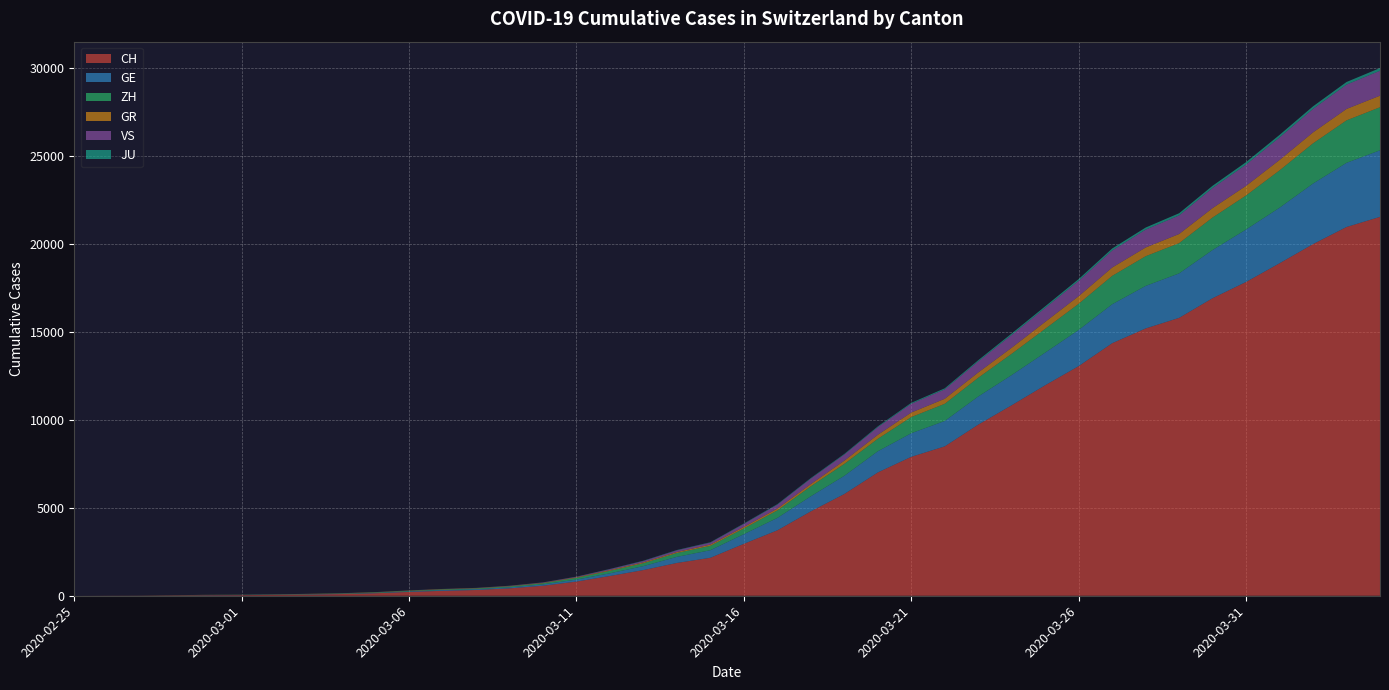

Reading left to right, what are all the values shown in this chart?

CH: 0	4	8	20	30	36	50	69	97	142	219	280	327	419	569	806	1124	1461	1866	2160	2954	3722	4801	5788	7014	7904	8498	9735	10838	11975	13064	14367	15207	15809	16928	17852	18915	20005	20978	21554
GE: 0	1	1	5	9	10	11	14	16	20	30	43	45	60	79	113	154	225	347	430	551	705	857	1035	1204	1342	1445	1600	1717	1856	2057	2215	2419	2530	2743	2984	3160	3445	3650	3788
ZH: 0	0	2	2	6	7	10	13	15	23	29	34	40	49	62	101	140	163	218	250	326	429	568	679	711	919	978	1067	1213	1357	1489	1616	1690	1722	1848	1936	2125	2289	2417	2450
GR: 0	2	2	6	6	6	9	9	12	14	16	17	18	18	22	31	43	53	56	71	84	101	128	182	226	258	284	300	343	393	433	474	495	519	535	547	592	622	649	657
VS: 0	0	0	1	1	2	3	3	4	5	6	7	12	17	22	30	53	76	98	115	172	225	312	349	436	498	535	628	728	793	874	968	1017	1055	1144	1211	1282	1334	1385	1418
JU: 0	0	1	1	1	1	1	2	2	4	4	5	5	7	7	7	12	17	18	19	25	29	32	36	44	54	61	69	82	92	100	114	119	127	128	140	145	149	149	154